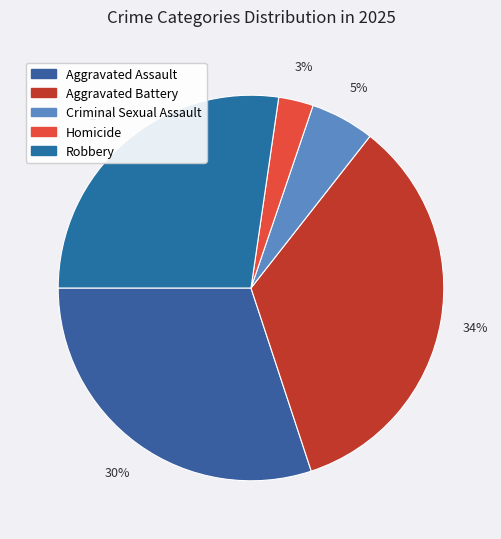

Combined, do Aggravated Battery and Criminal Sexual Assault account for over 50%?

No